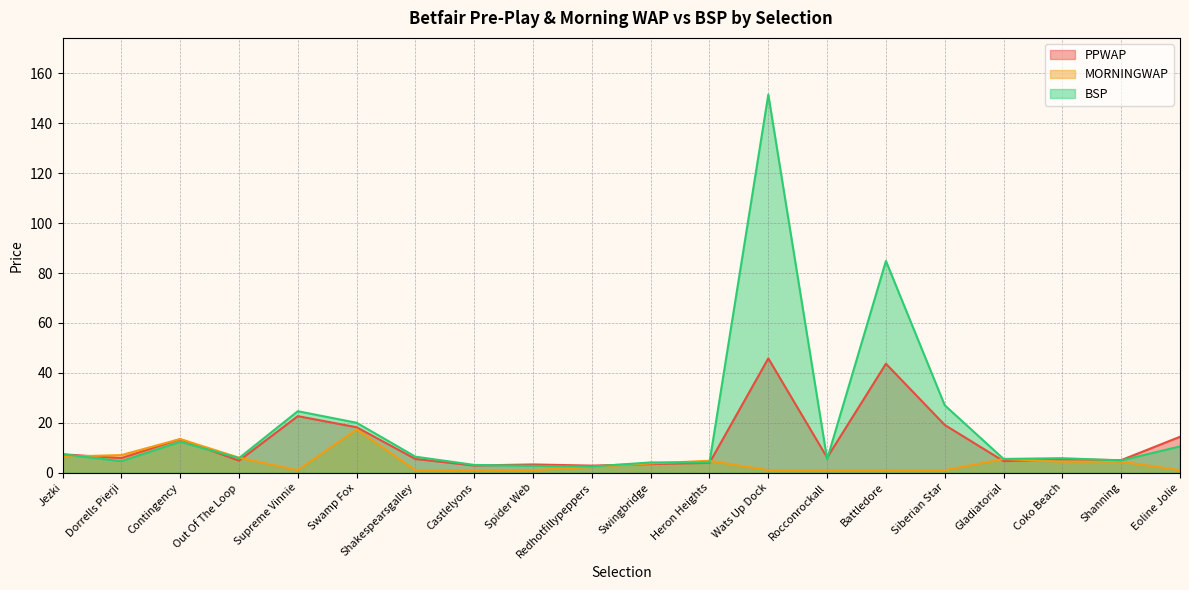

At Eoline Jolie, list the series in order from smallest to largest.

MORNINGWAP, BSP, PPWAP